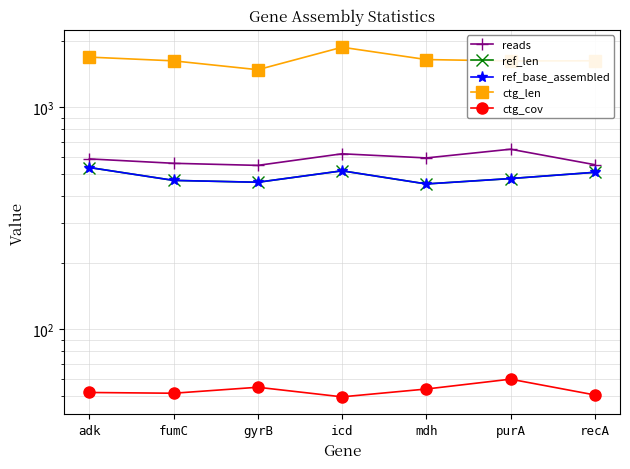

Reading right to left, extract all data points from this chart.

reads: 552.0	648.0	592.0	618.0	548.0	560.0	586.0
ref_len: 510.0	478.0	452.0	518.0	460.0	469.0	536.0
ref_base_assembled: 510.0	478.0	452.0	518.0	460.0	469.0	536.0
ctg_len: 1621.0	1618.0	1642.0	1866.0	1478.0	1620.0	1684.0
ctg_cov: 50.7	59.7	53.9	49.7	54.9	51.6	52.0